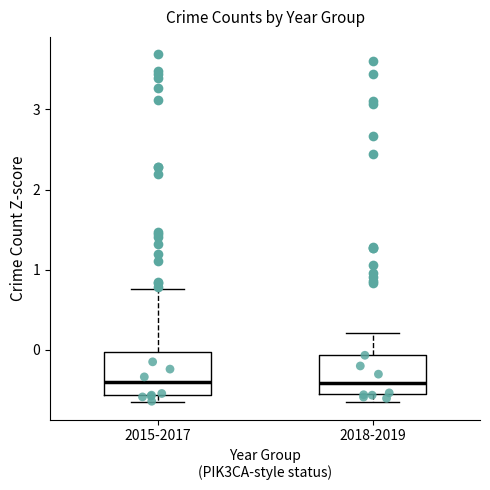

Reading left to right, transcribe this box plot: for each box, give where its median line is, the range the box spans, and where its two whiskers end, as read against the y-axis. The values are not printed on the chart, so give them approximately, as read against the axis.

2015-2017: median -0.4, box -0.6 to 0.0, whiskers -0.7 to 0.8
2018-2019: median -0.4, box -0.6 to -0.1, whiskers -0.7 to 0.2